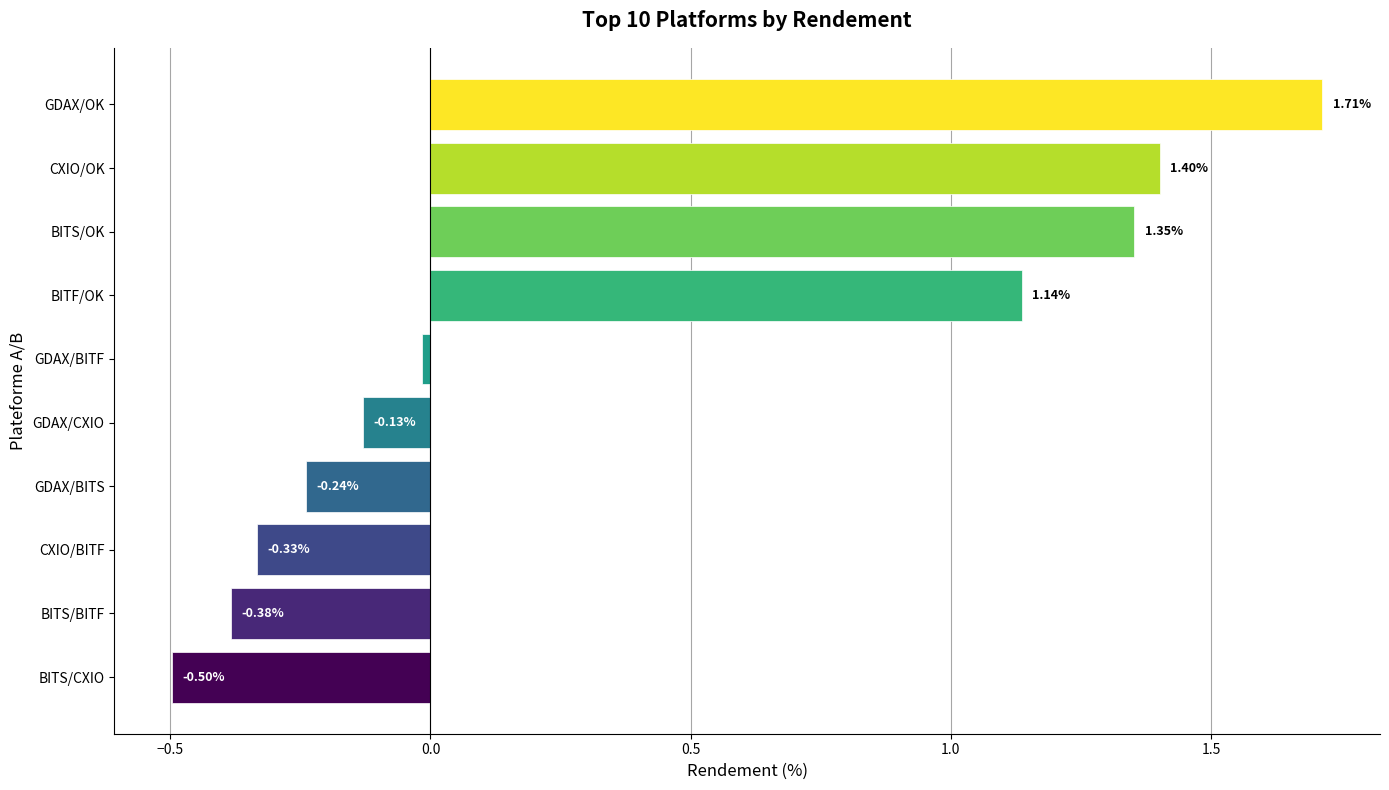

Which category has the highest value across all series?

GDAX/OK